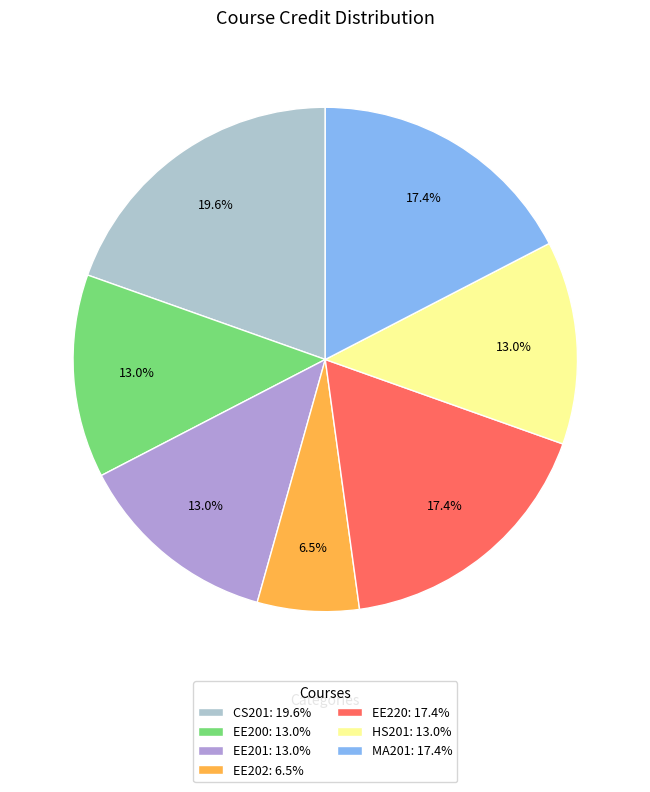

Between EE220: 17.4% and CS201: 19.6%, which is larger?

CS201: 19.6%